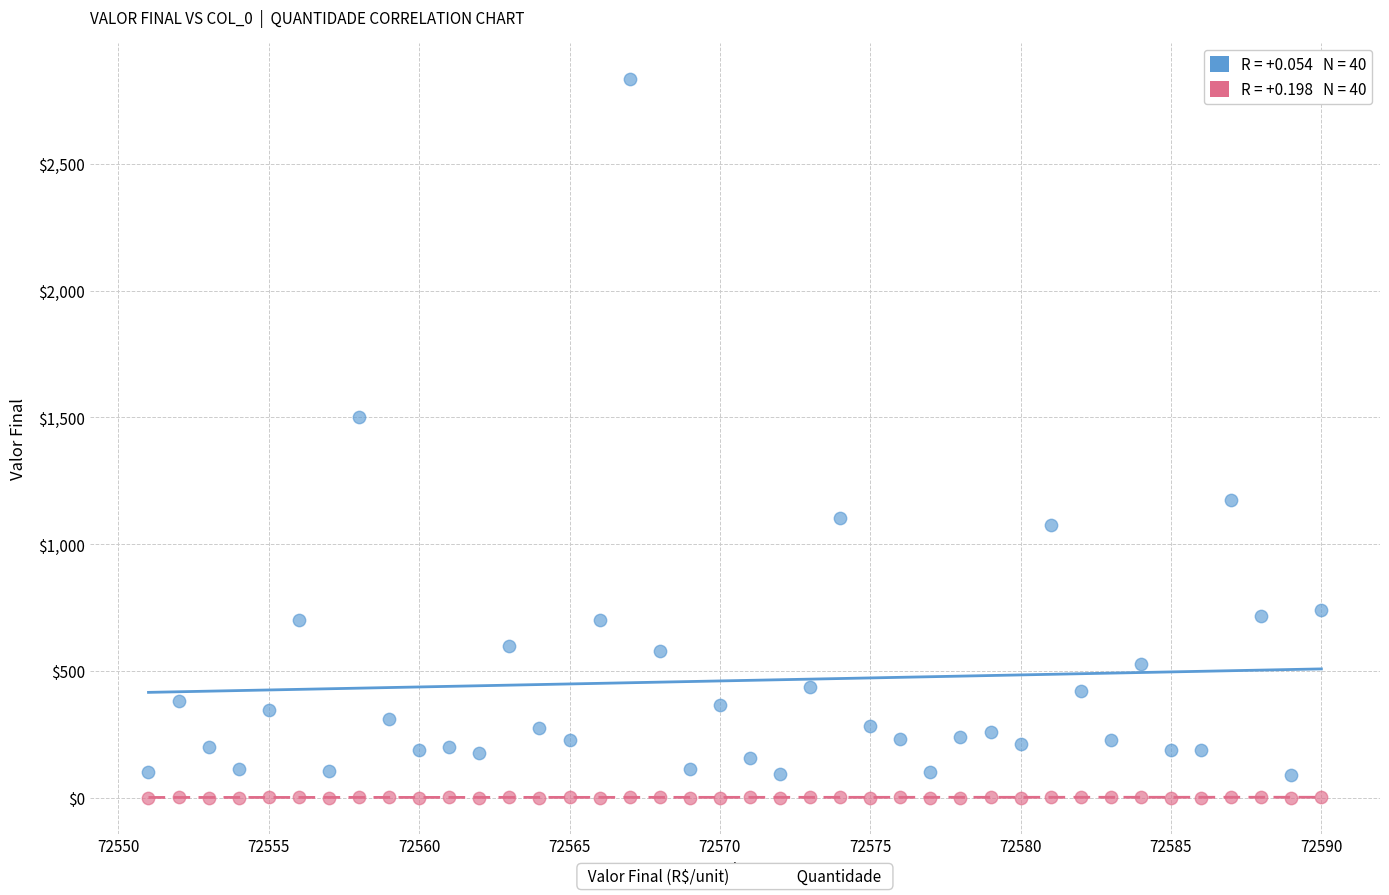

Across all data points, what is the range of X values (max minus min)?

39